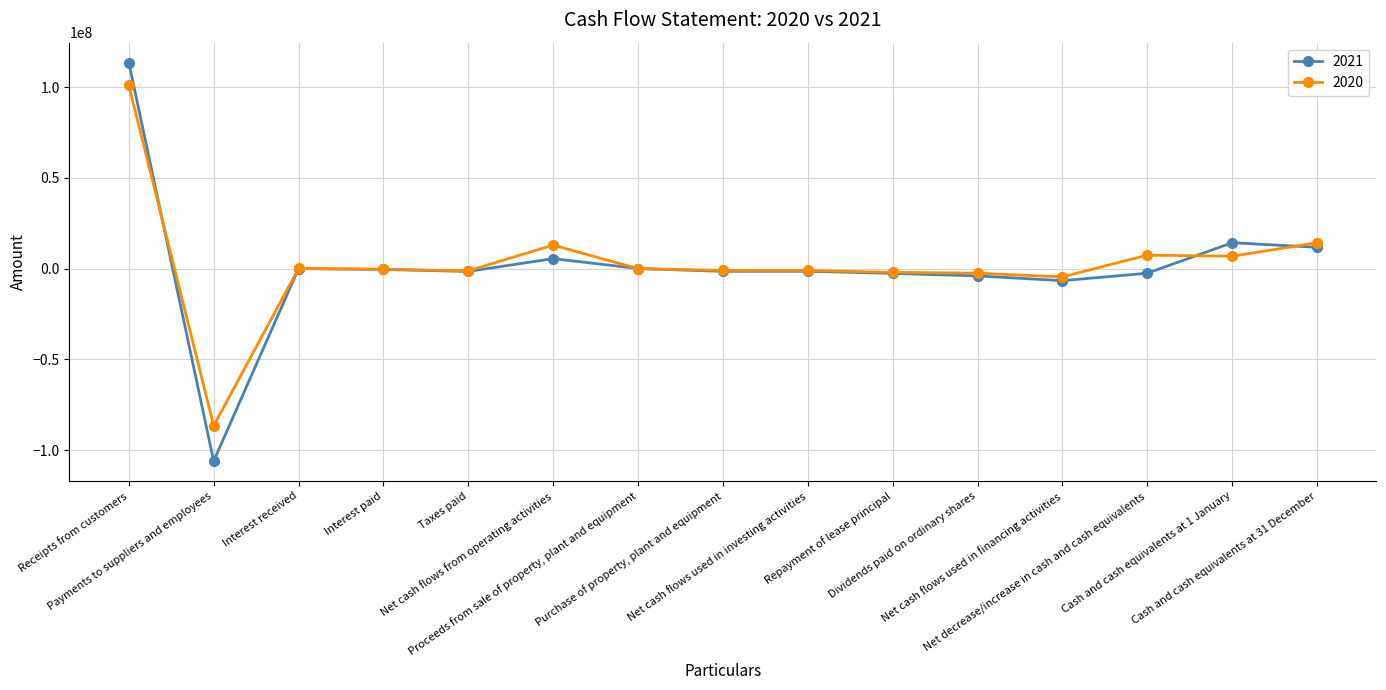

How many data points in 2020 are above -309961?

7